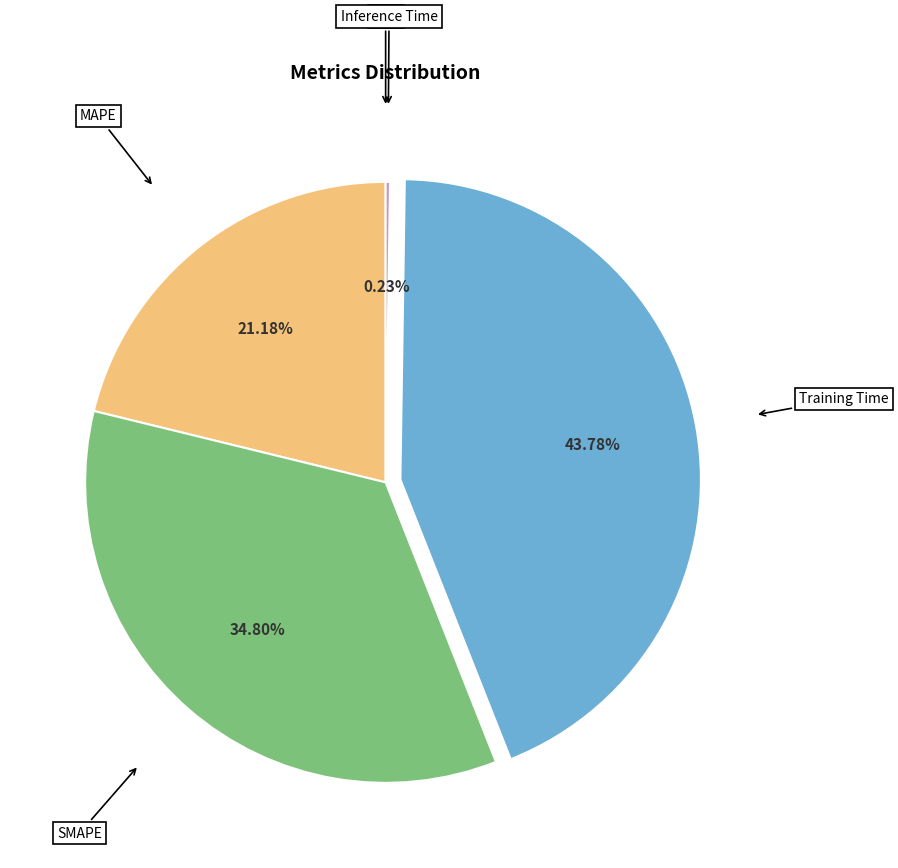

Which has a higher value, SMAPE or MAPE?

SMAPE